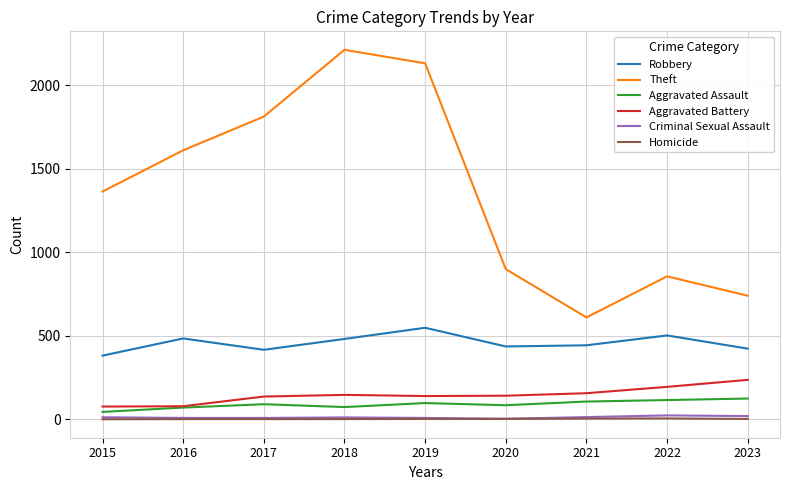

How many Homicide values are between 1 and 2?

6